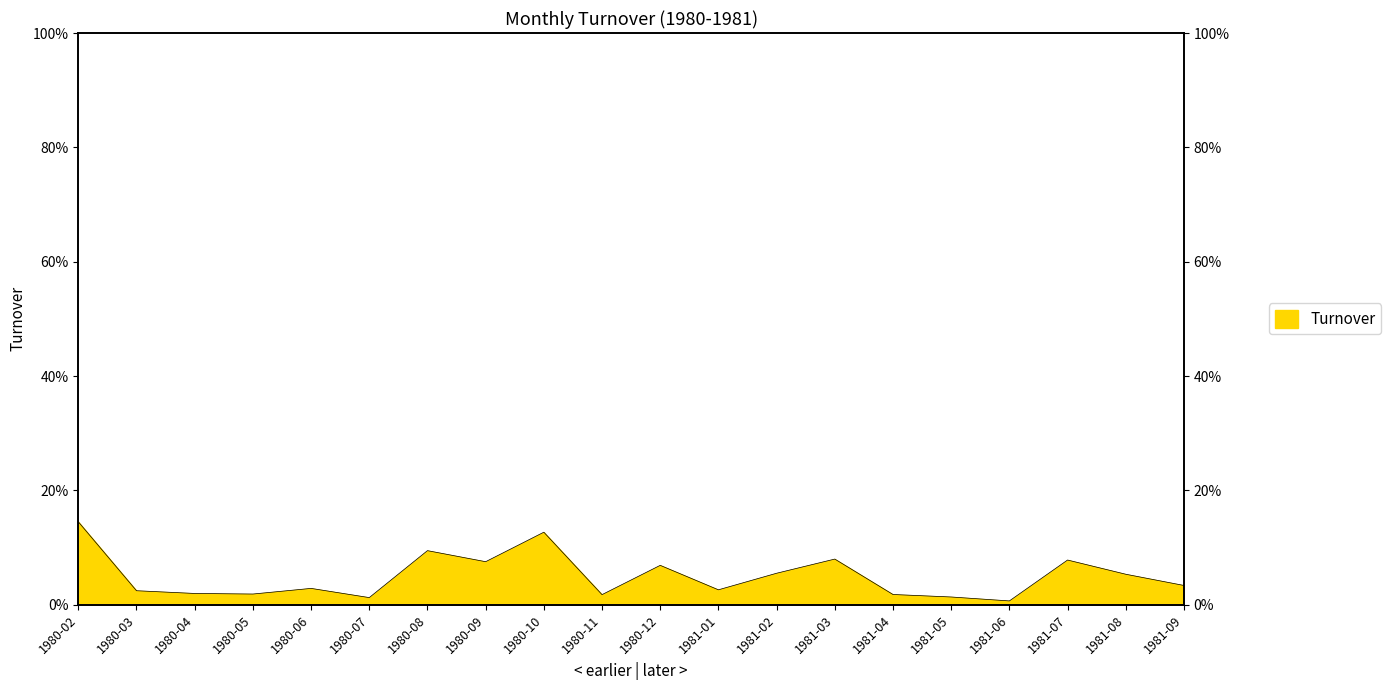

What is the smallest value displayed?

0.7